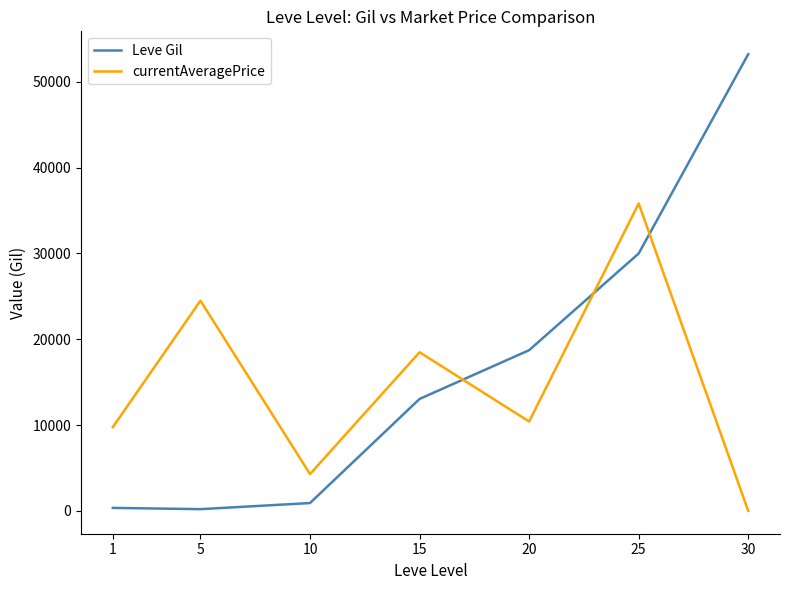

At which category does Leve Gil reach its first local valley?

5